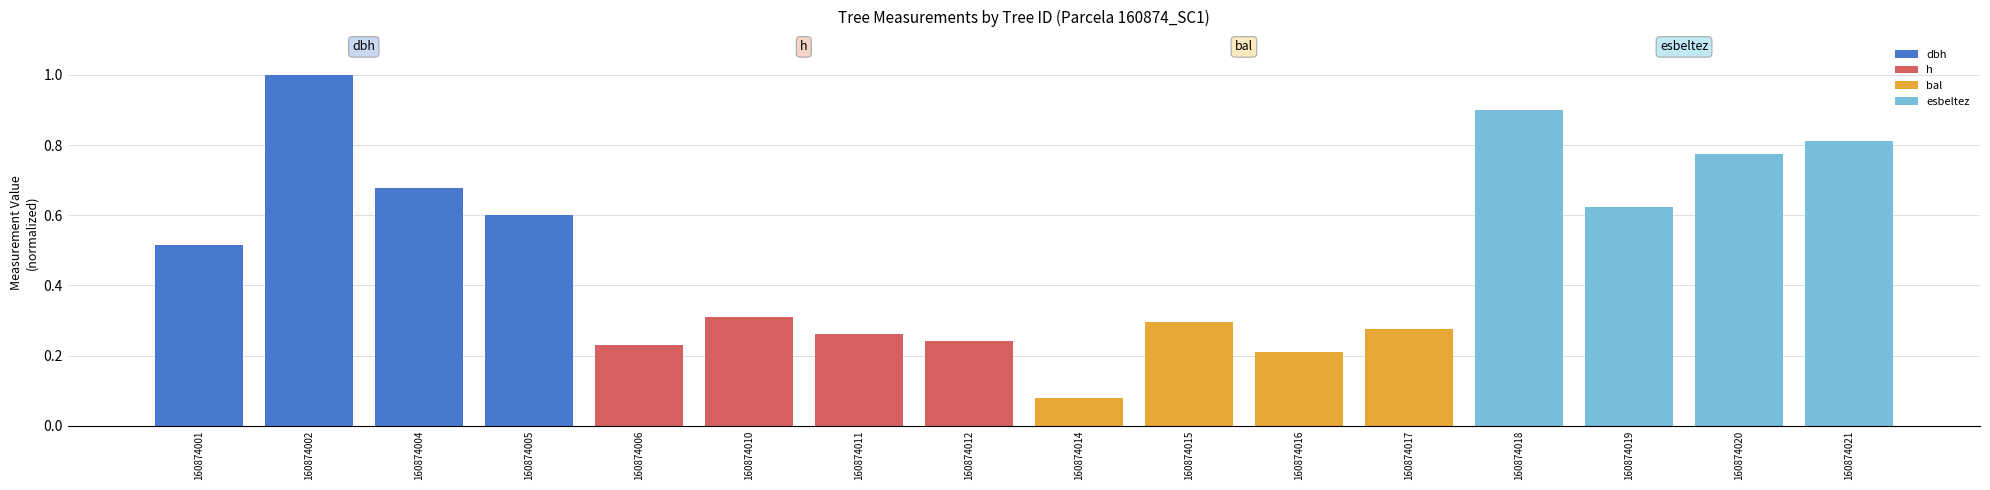

How many esbeltez values are between 0 and 1?

4